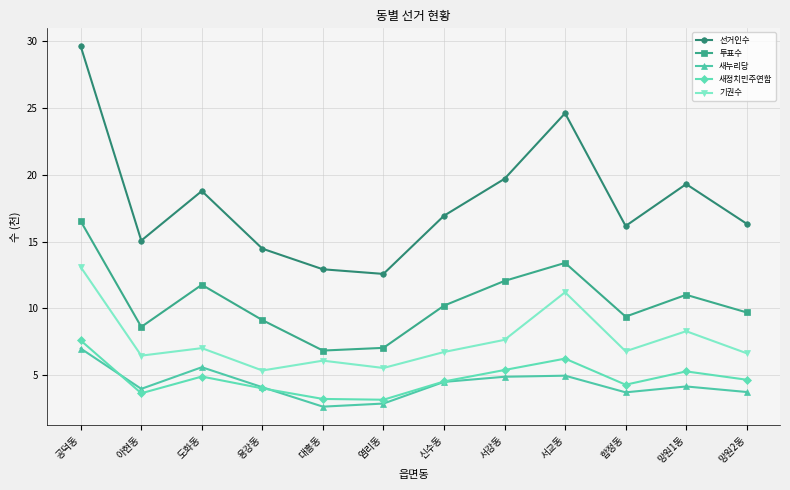

True or false: 새정치민주연합 and 선거인수 cross at least once.

False